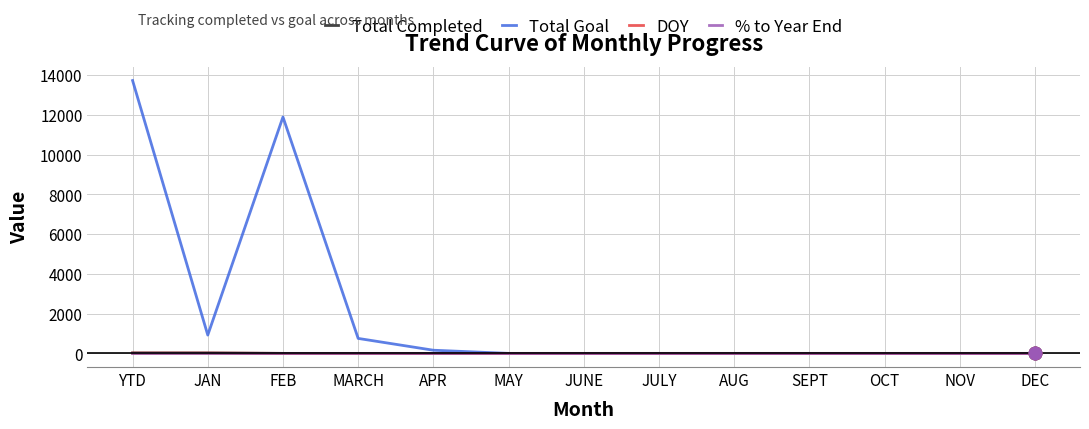

What is the maximum value shown in the chart?

13721.0